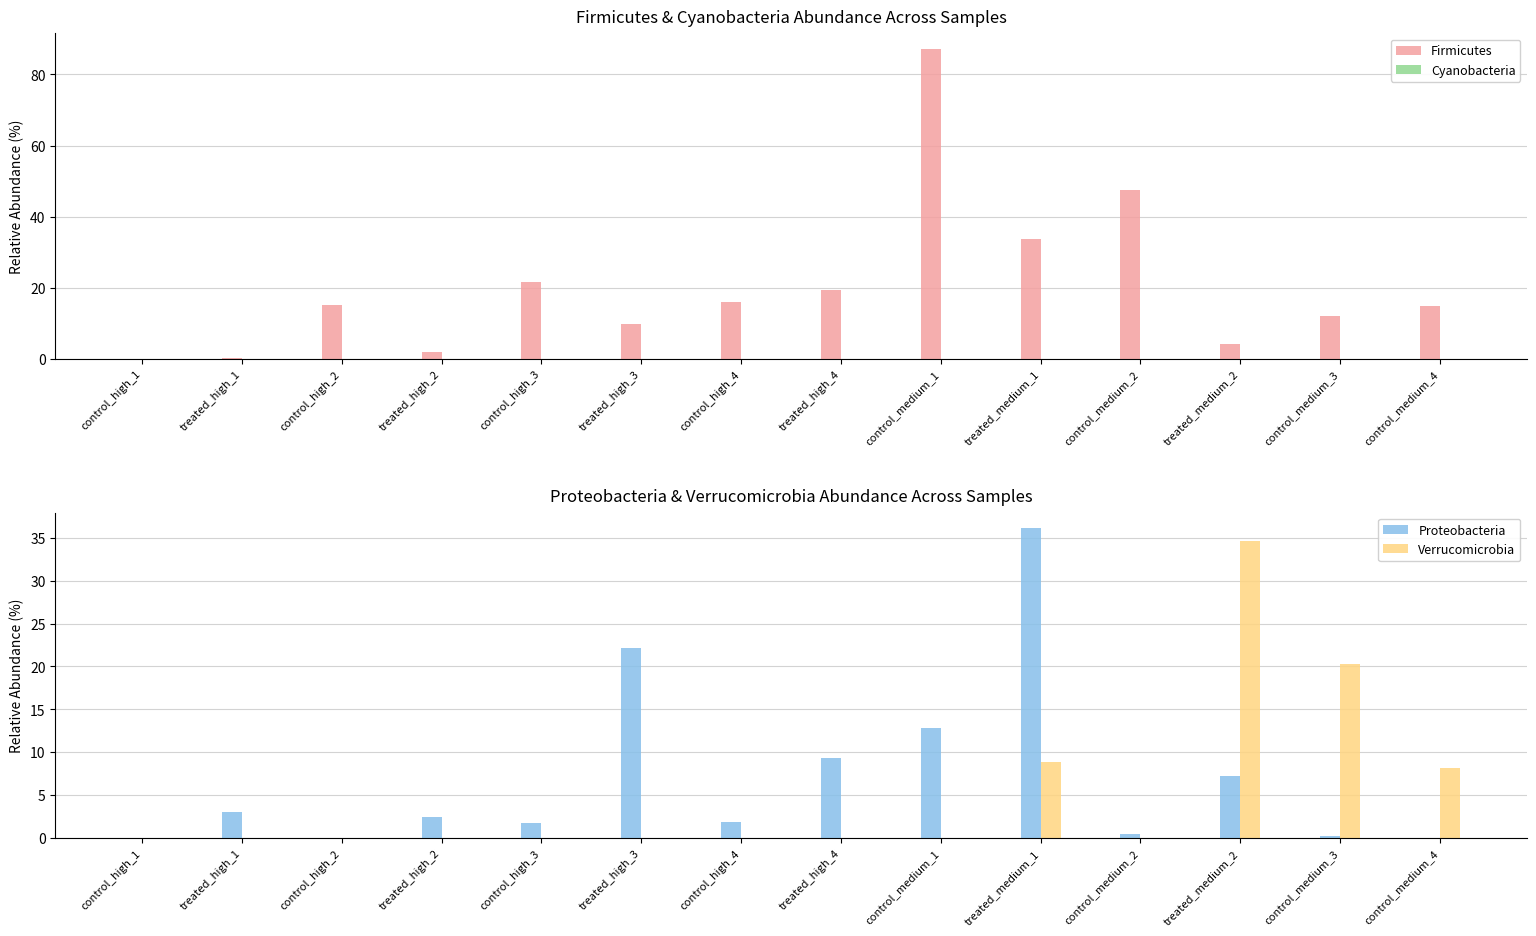

Where does the Firmicutes series first go above 15?

control_high_2